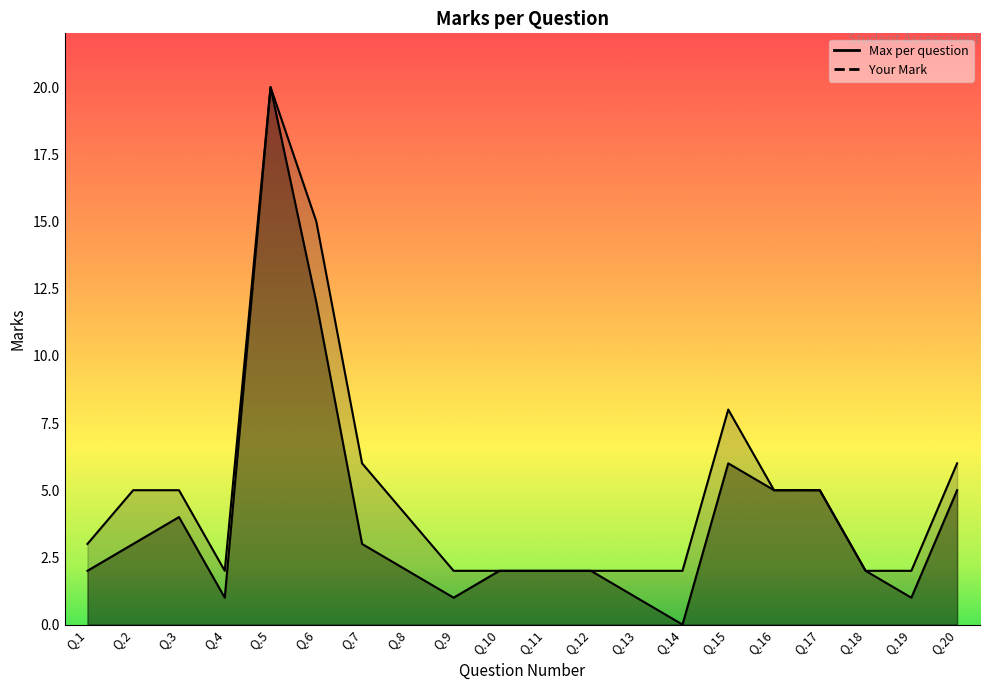

Rank the series by their average value, from lowest to highest.

Your Mark, Max per question